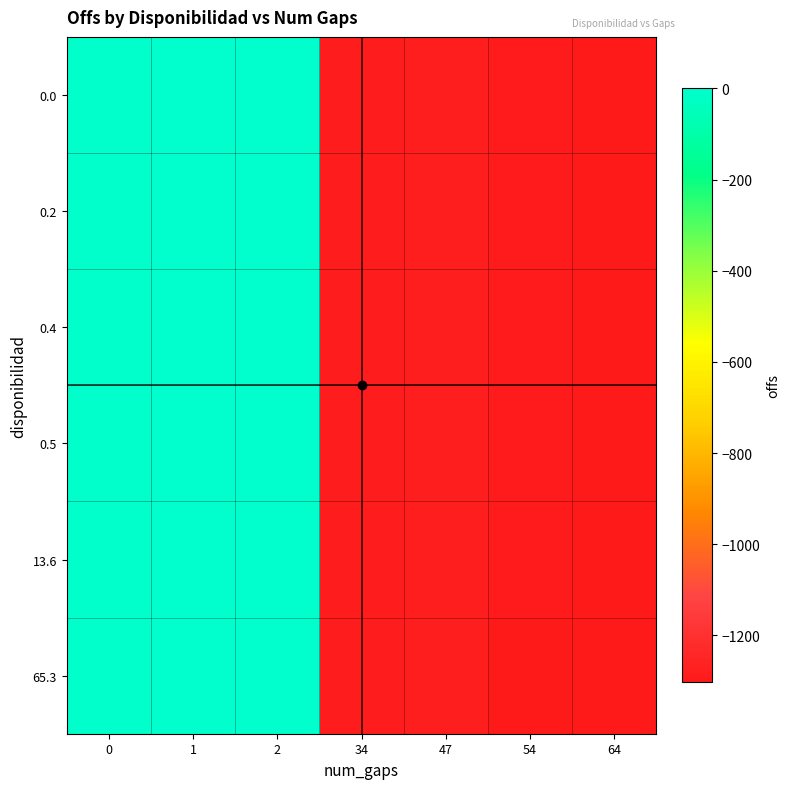

At which category is the sum across all series the highest?

1